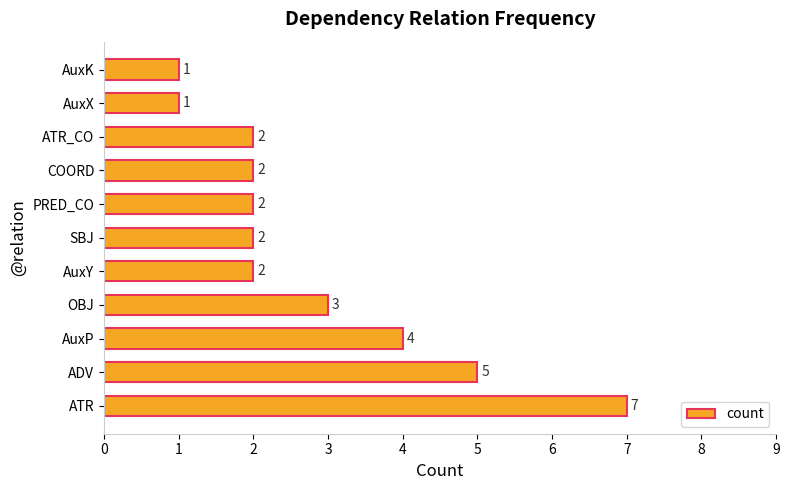

What is the change in value from ATR to OBJ?

-4